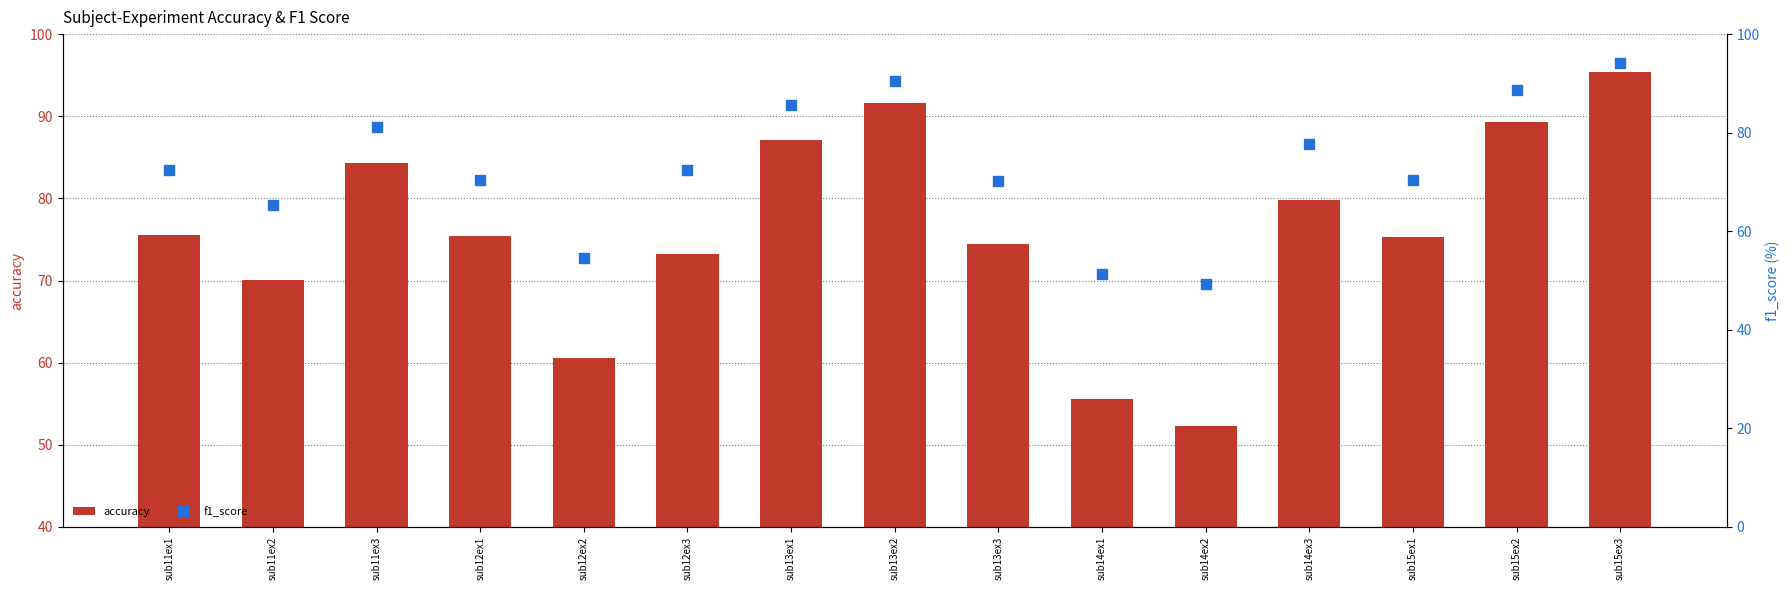

What is the approximate value of accuracy at sub15ex2?

89.4